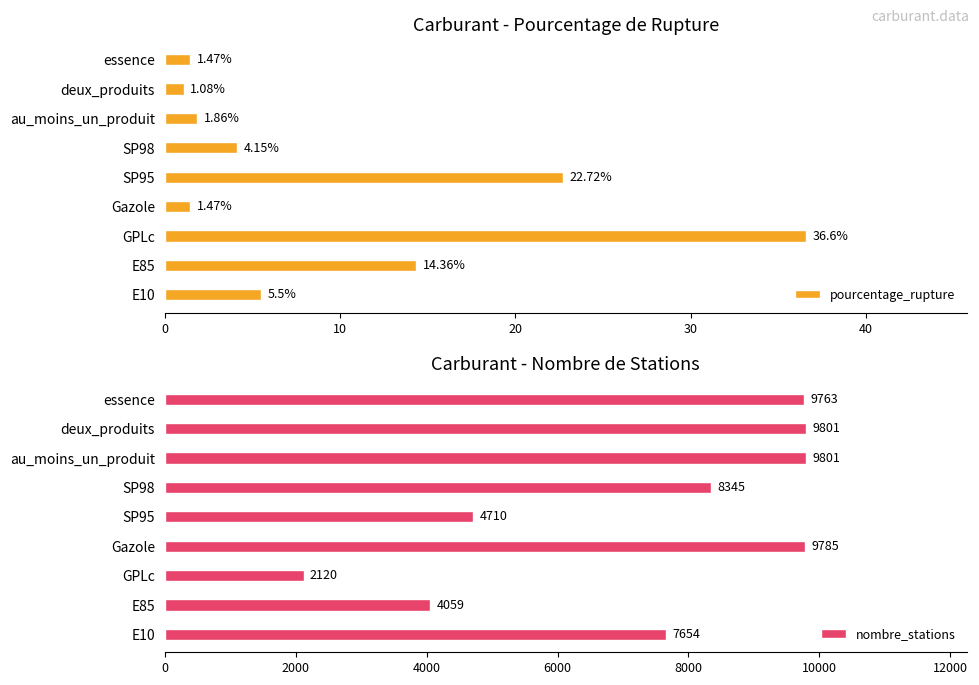

What is the difference between the maximum and second lowest values in the pourcentage_rupture series?

35.1